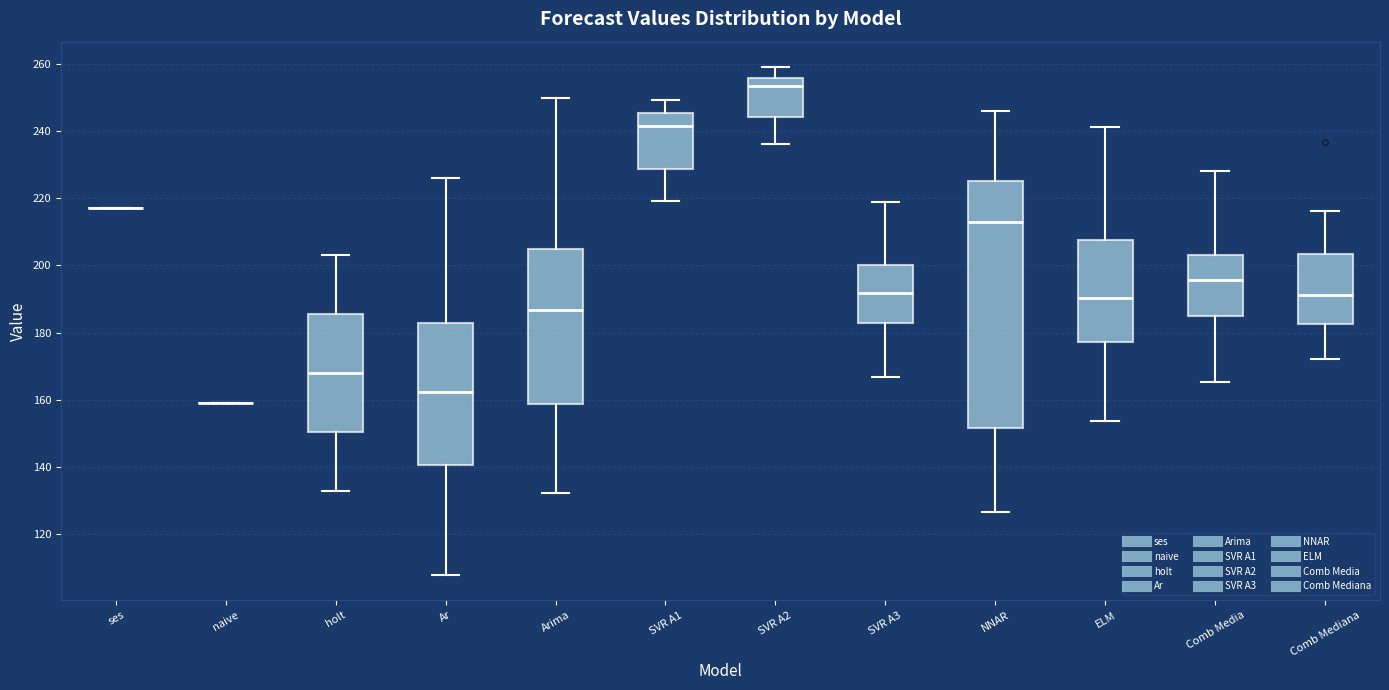

Reading left to right, transcribe this box plot: for each box, give where its median line is, the range the box spans, and where its two whiskers end, as read against the y-axis. The values are not printed on the chart, so give them approximately, as read against the axis.

ses: box collapsed to a line at 218, whiskers 218 to 218
naive: box collapsed to a line at 160, whiskers 160 to 160
holt: median 168, box 150 to 186, whiskers 134 to 204
Ar: median 162, box 140 to 184, whiskers 108 to 226
Arima: median 186, box 158 to 204, whiskers 132 to 250
SVR A1: median 242, box 228 to 246, whiskers 220 to 250
SVR A2: median 254, box 244 to 256, whiskers 236 to 260
SVR A3: median 192, box 184 to 200, whiskers 166 to 218
NNAR: median 212, box 152 to 226, whiskers 126 to 246
ELM: median 190, box 178 to 208, whiskers 154 to 242
Comb Media: median 196, box 186 to 202, whiskers 166 to 228
Comb Mediana: median 192, box 182 to 204, whiskers 172 to 216